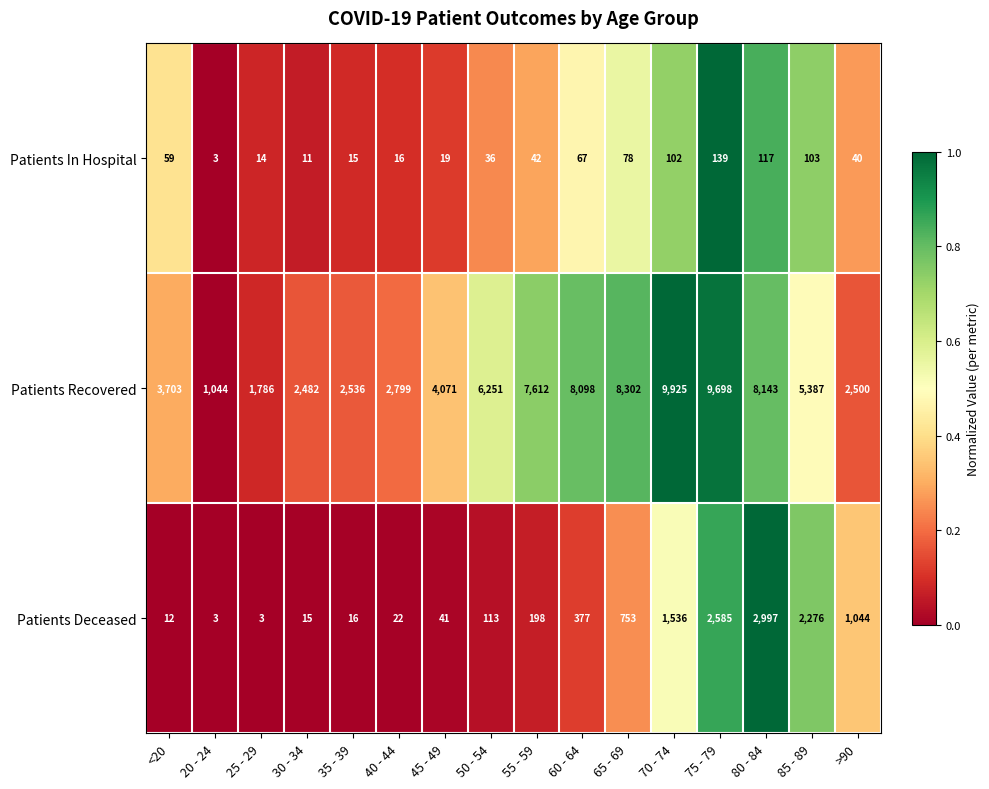

Rank the series at 55 - 59 from lowest to highest value.

Patients In Hospital, Patients Deceased, Patients Recovered